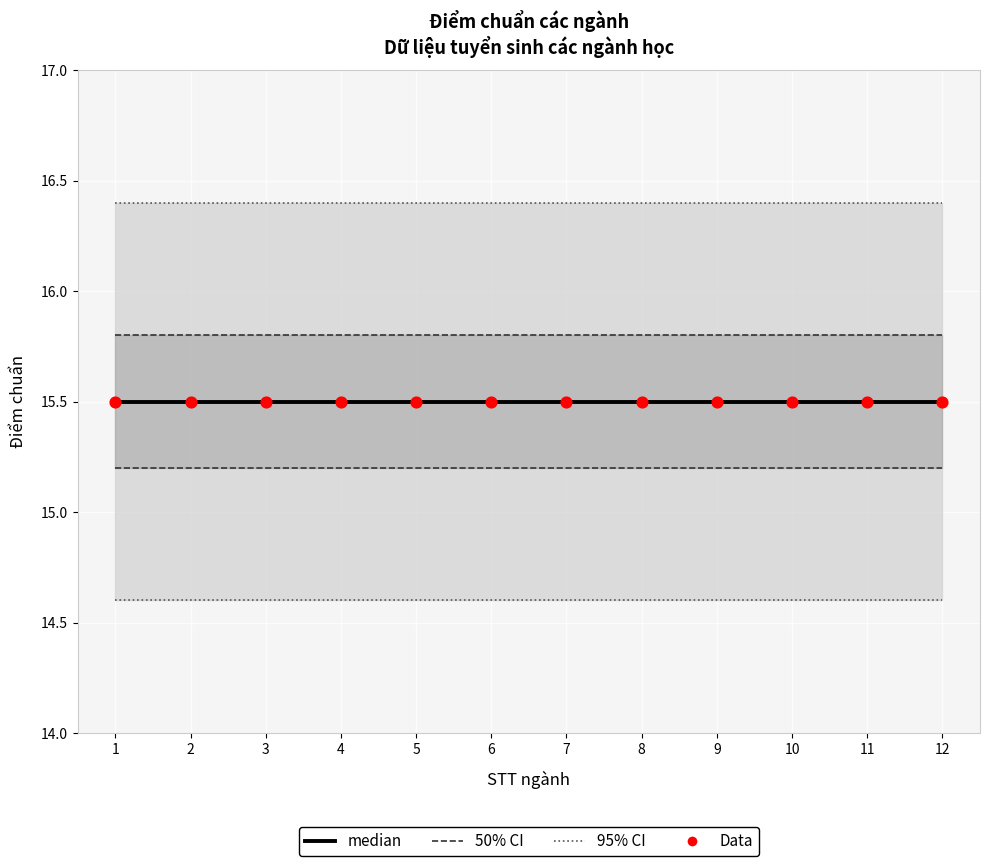

Which series reaches the maximum Y coordinate?

95% CI